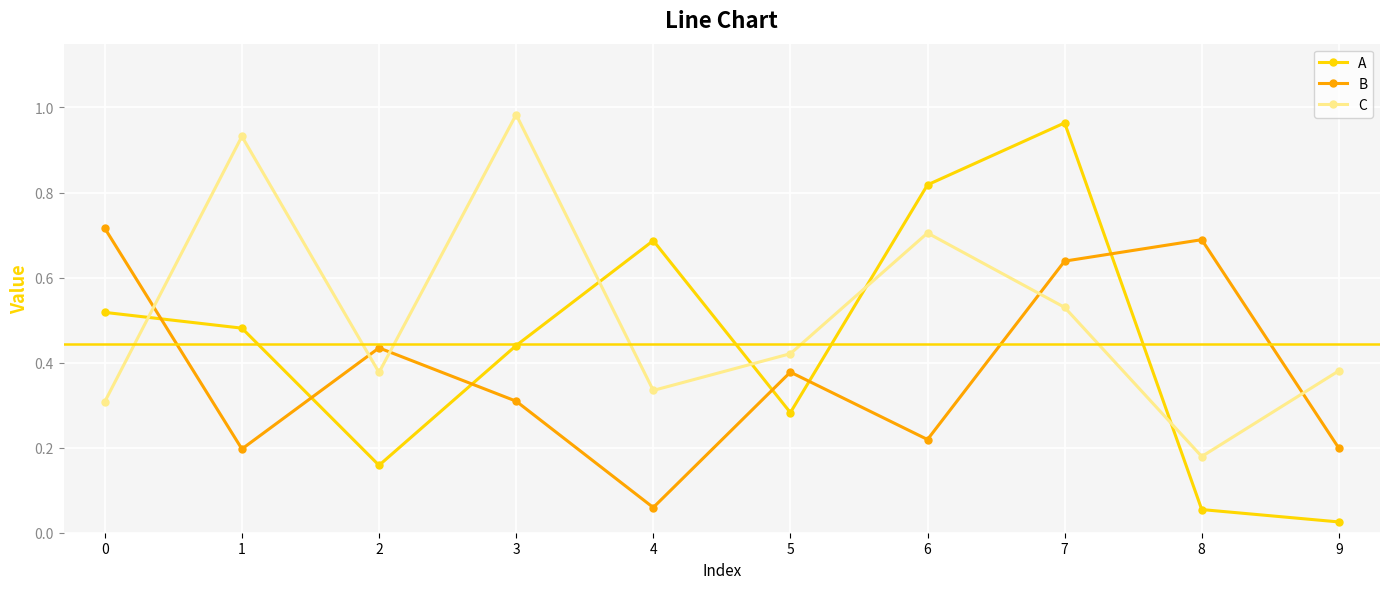

Rank the series at 0 from highest to lowest value.

B, A, C